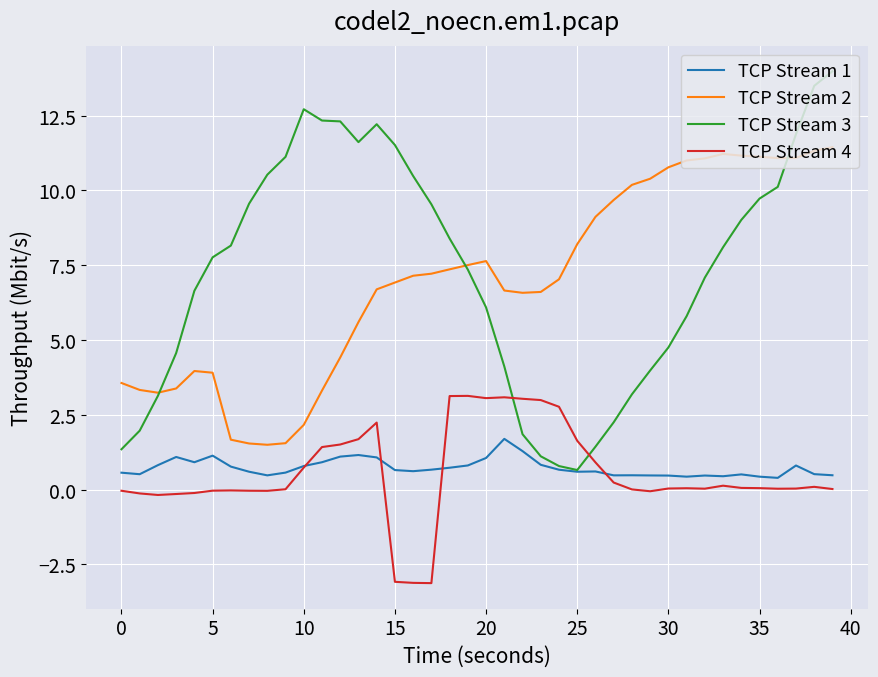

How many lines are shown in the chart?

4